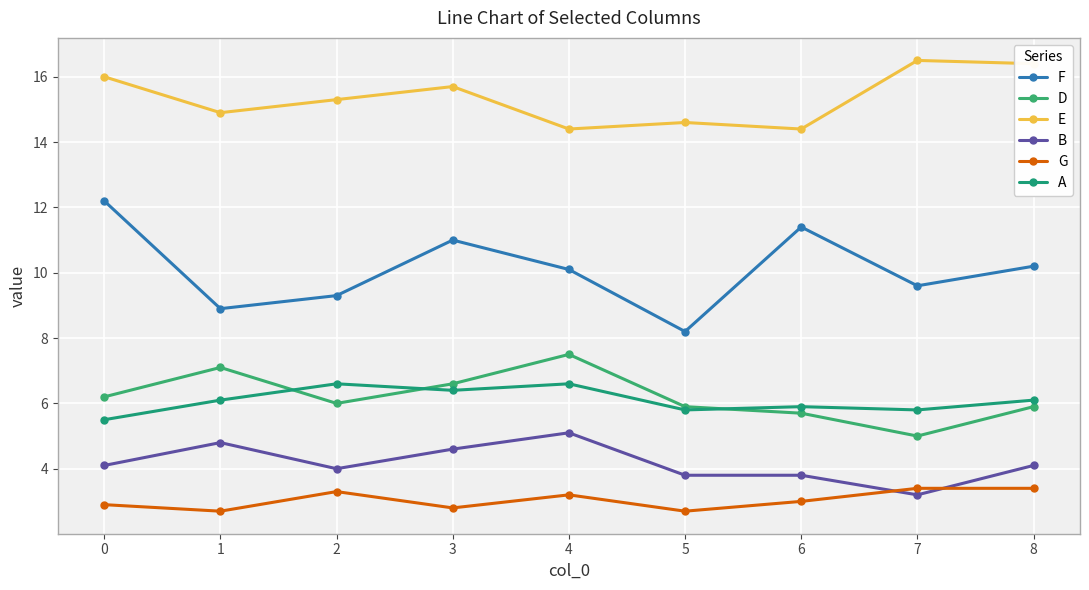

What is the difference between the highest and lowest values at 1?

12.2